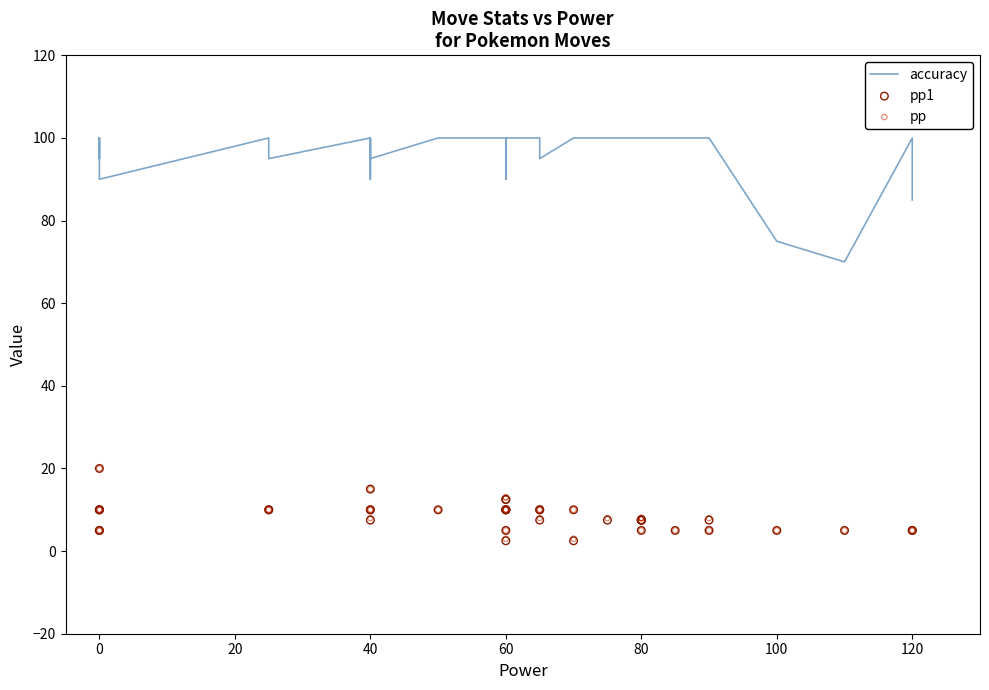

Which series reaches the maximum Y coordinate?

accuracy